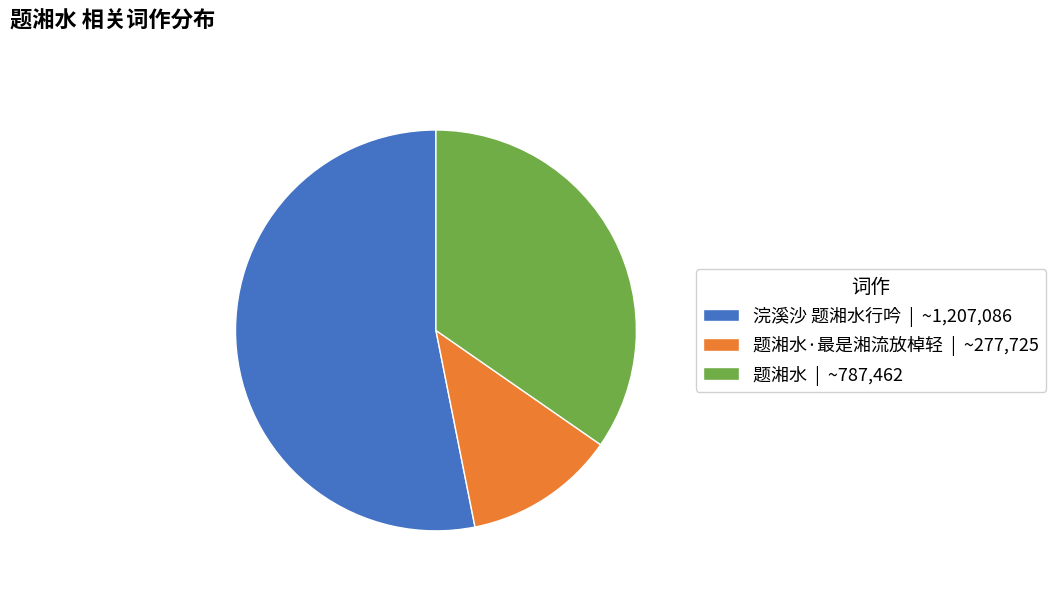

How many slices are in this pie chart?

3